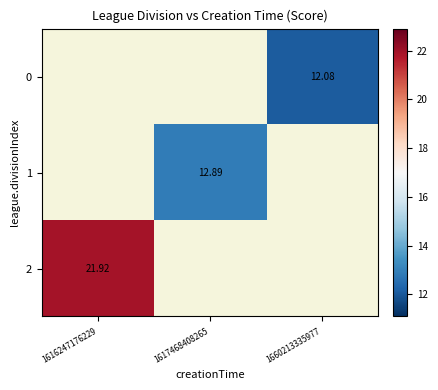

How many values in 1 are above zero?

1